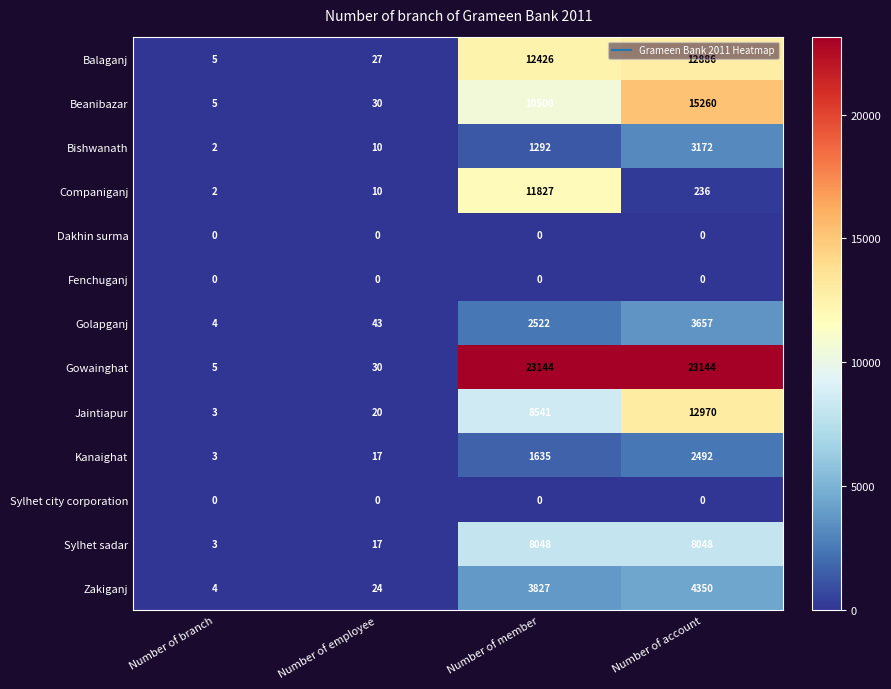

Which series has the largest total across all categories?

Gowainghat